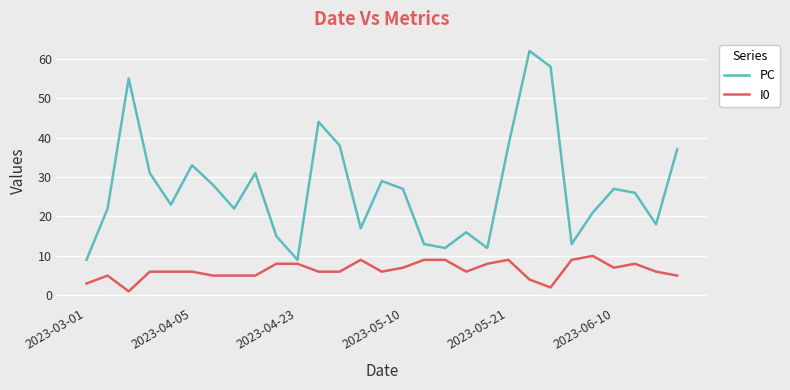

What are all the series names shown in the legend?

PC, I0